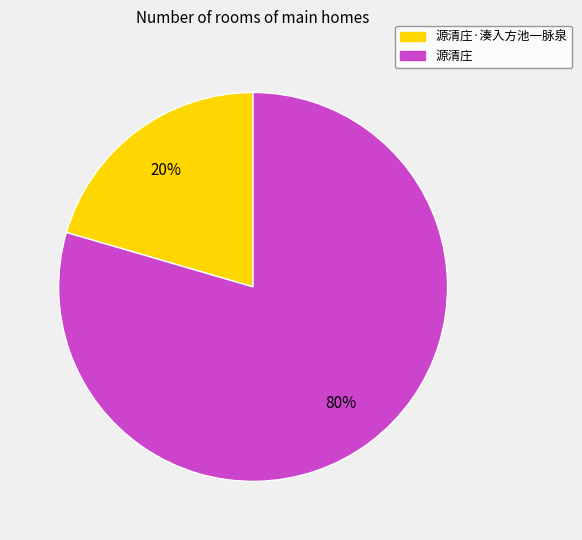

Which slice is the largest?

源清庄